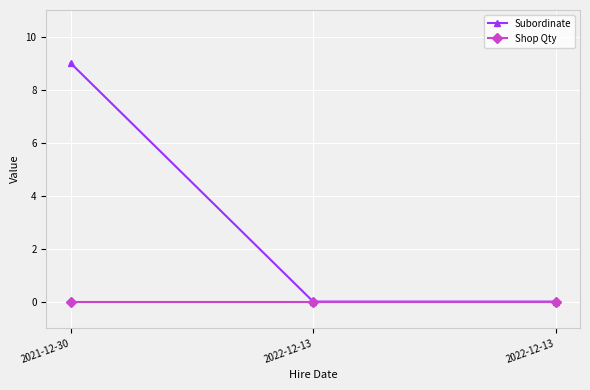

How many categories are shown in the chart?

3